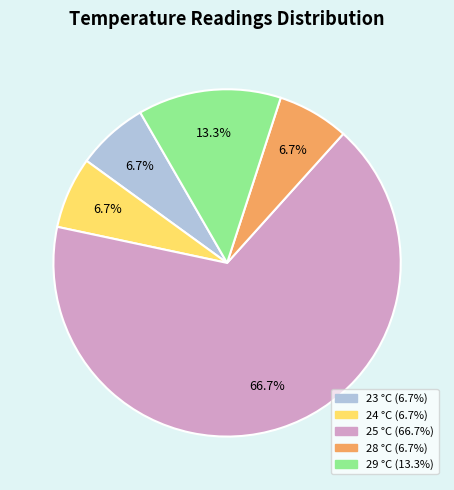

What is the total percentage of 29 and 23?

20.0%